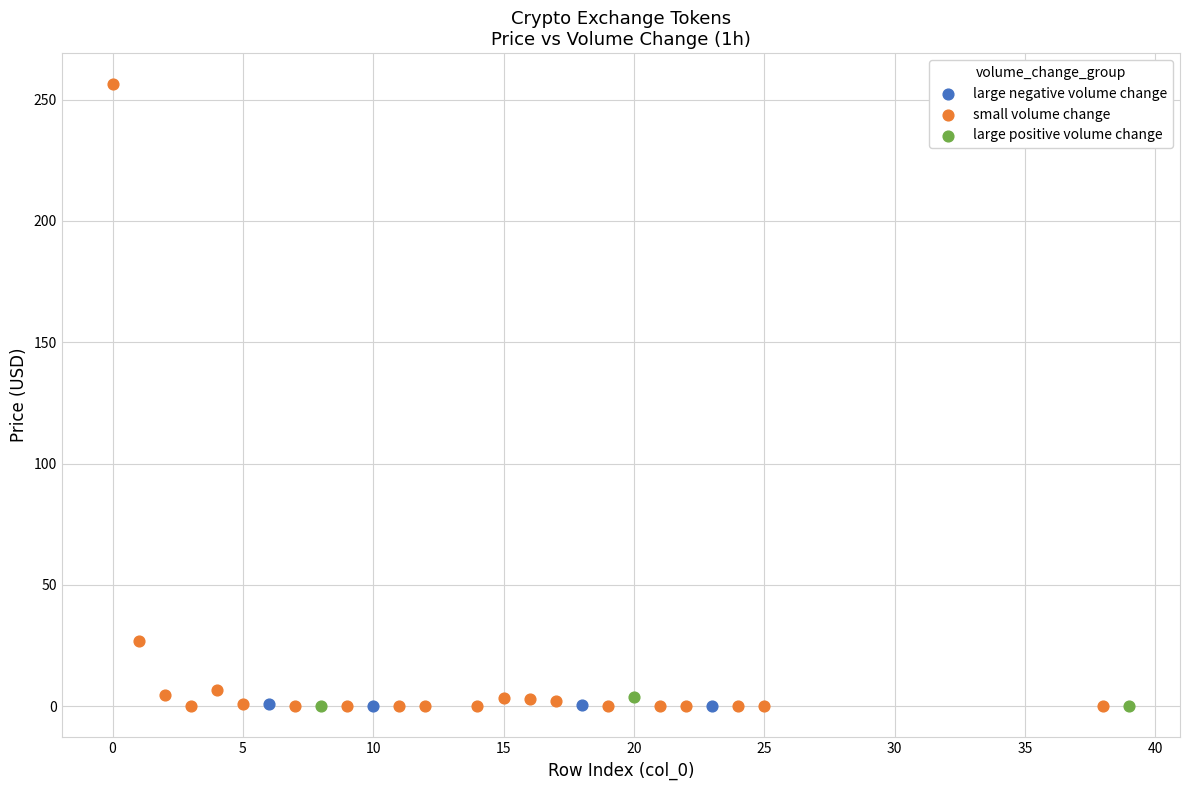

Which series has the widest spread of Y values?

small volume change